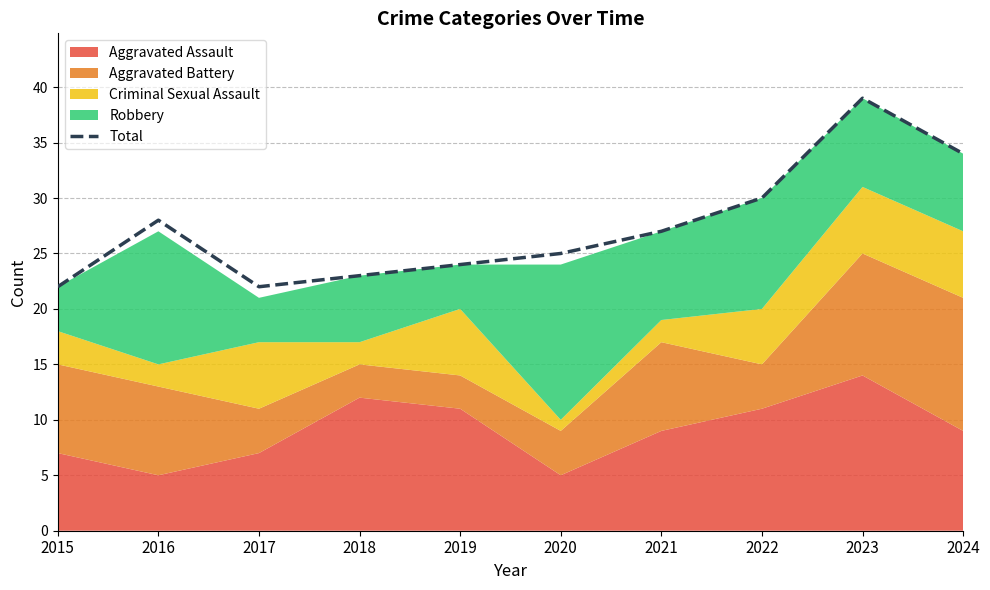

Reading left to right, list all the values displayed in this chart.

2015=22	2016=28	2017=22	2018=23	2019=24	2020=25	2021=27	2022=30	2023=39	2024=34